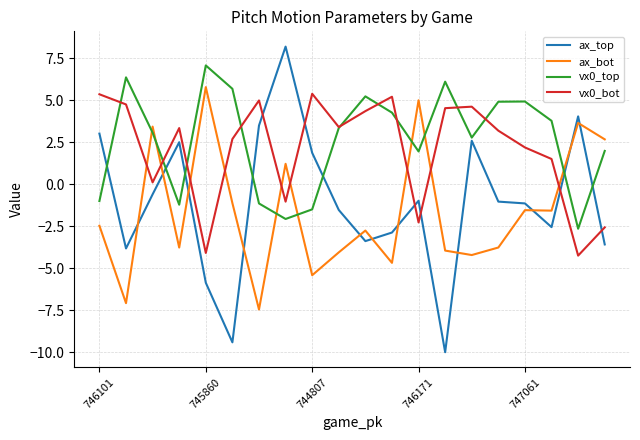

What is the average value of the vx0_top series?

2.6